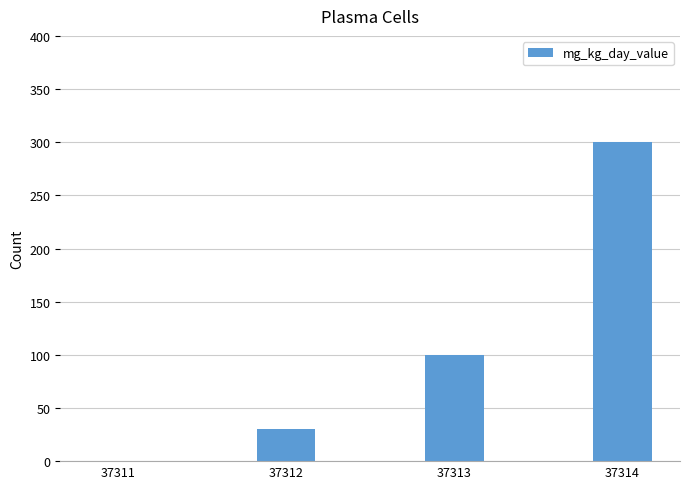

Where is the data nearest to the value 150?

37313